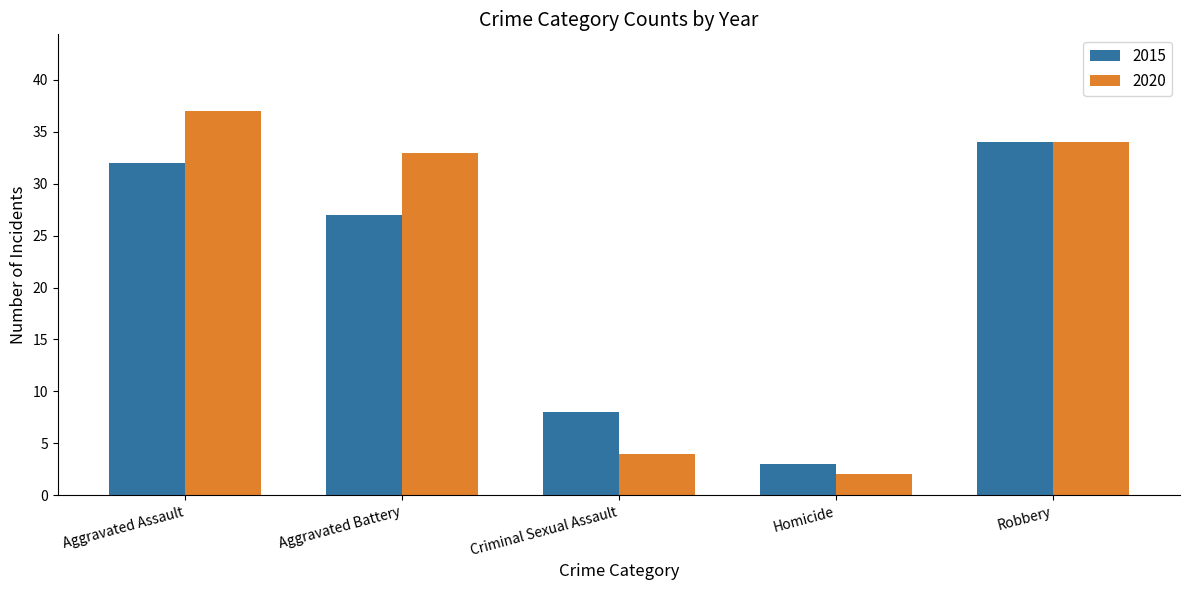

What is the label of the 2nd bar from the left?

Aggravated Battery